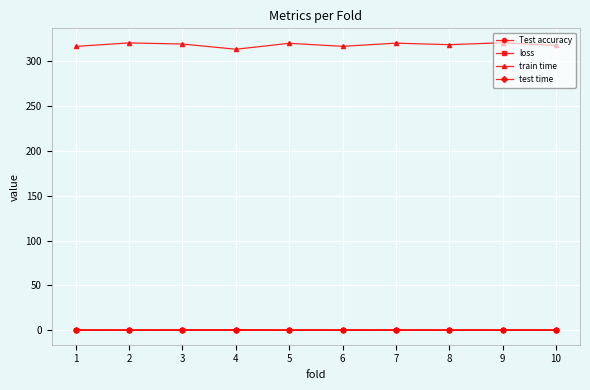

What is the greatest value displayed?

320.4